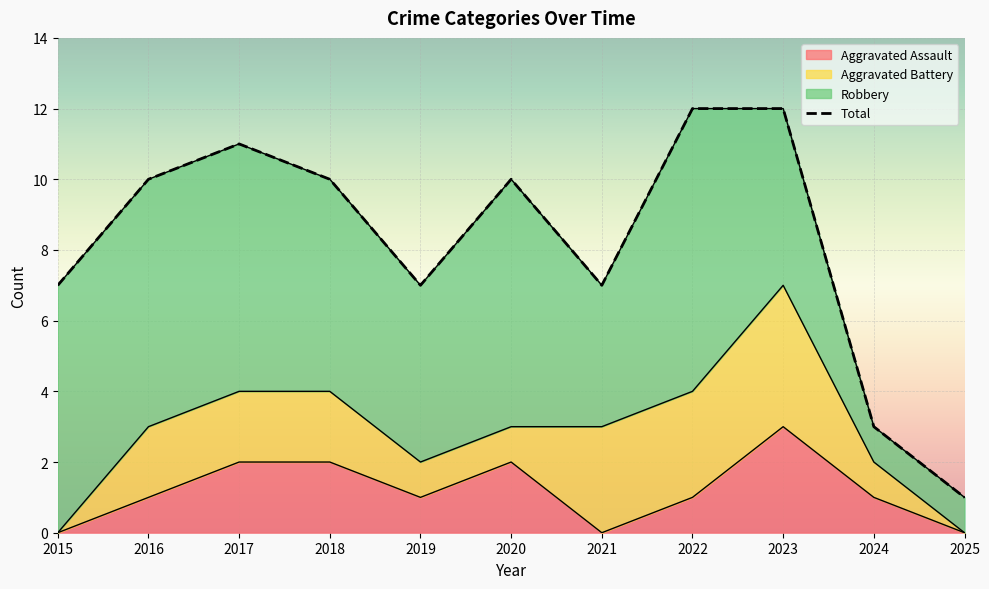

The Total series shows 5 at 2015. True or false?

False